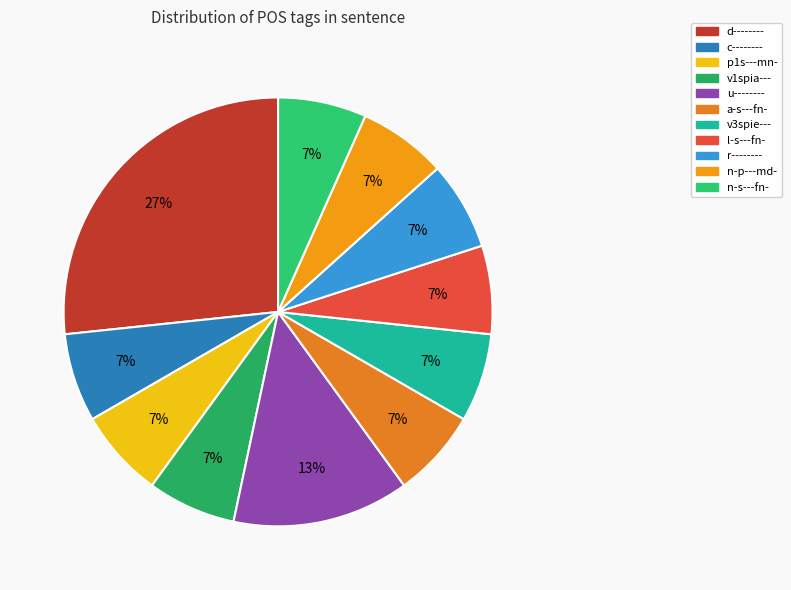

What is the ratio of the value at u-------- to the value at v1spia---?

2.0